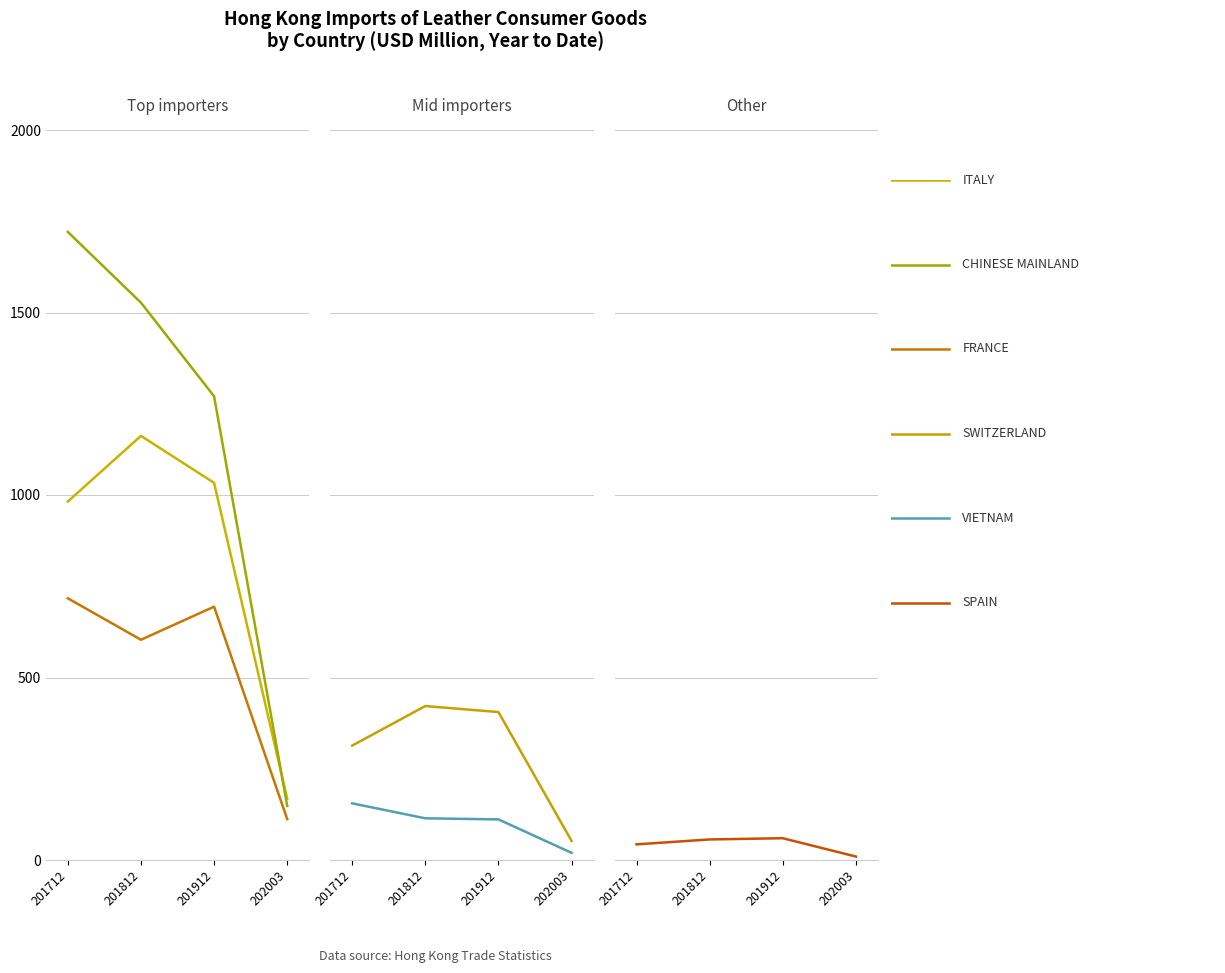

Which has a higher value, 201712 or 201912?

201912